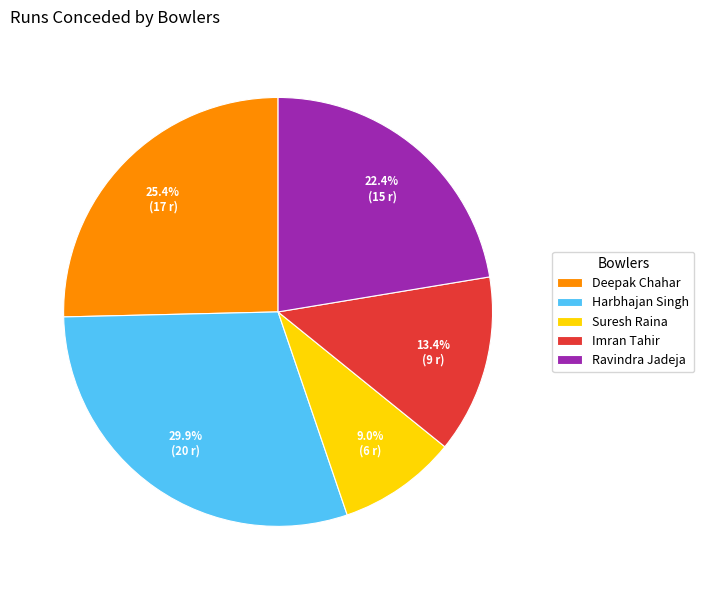

What is the total percentage of Ravindra Jadeja and Harbhajan Singh?

52.2%